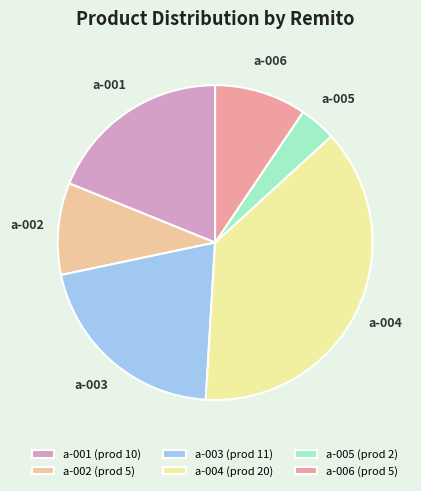

How many slices are in this pie chart?

6